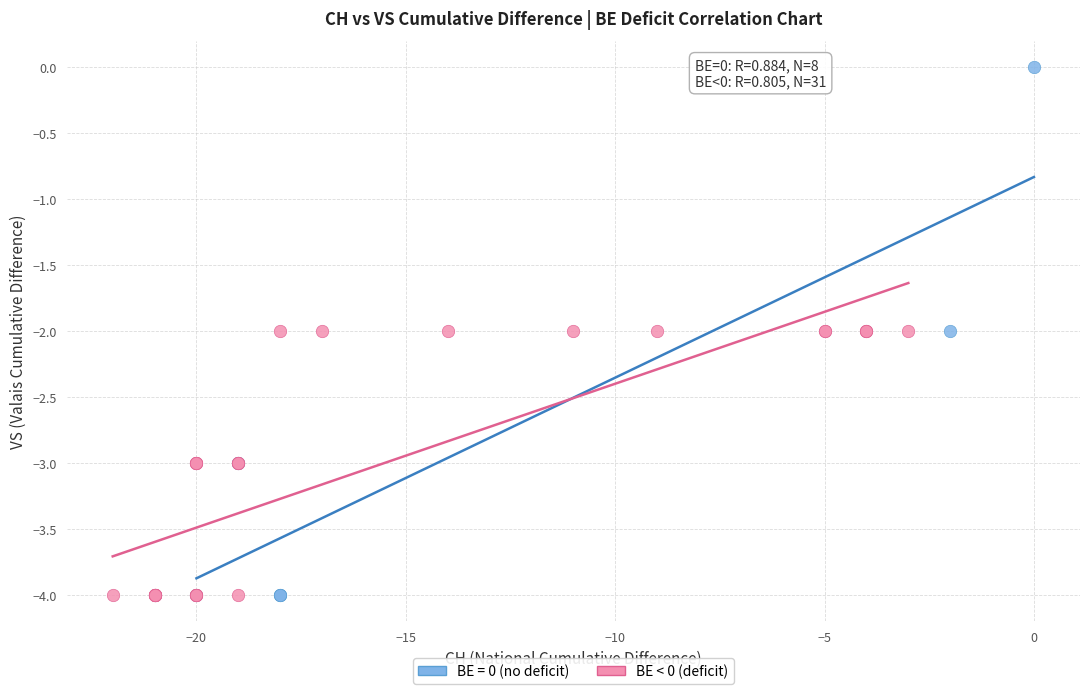

Which series reaches the maximum Y coordinate?

BE = 0 (no deficit)